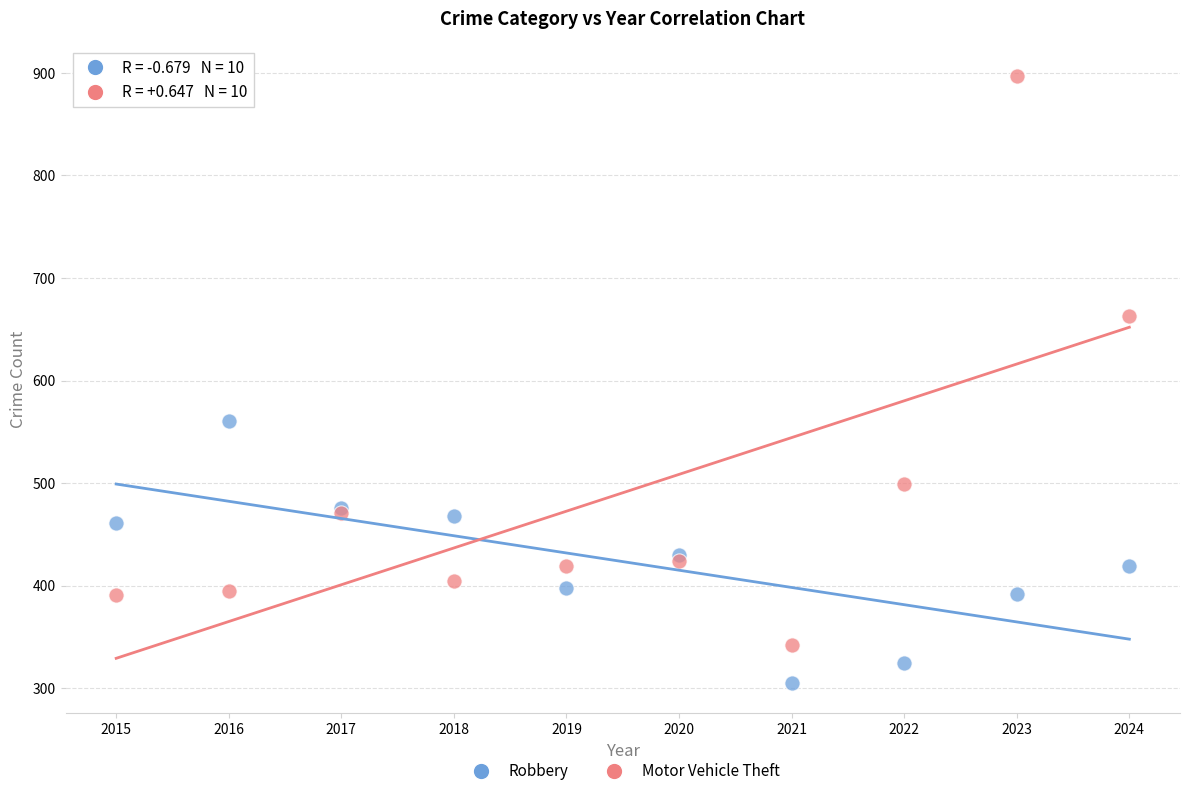

Which series reaches the maximum Y coordinate?

Motor Vehicle Theft